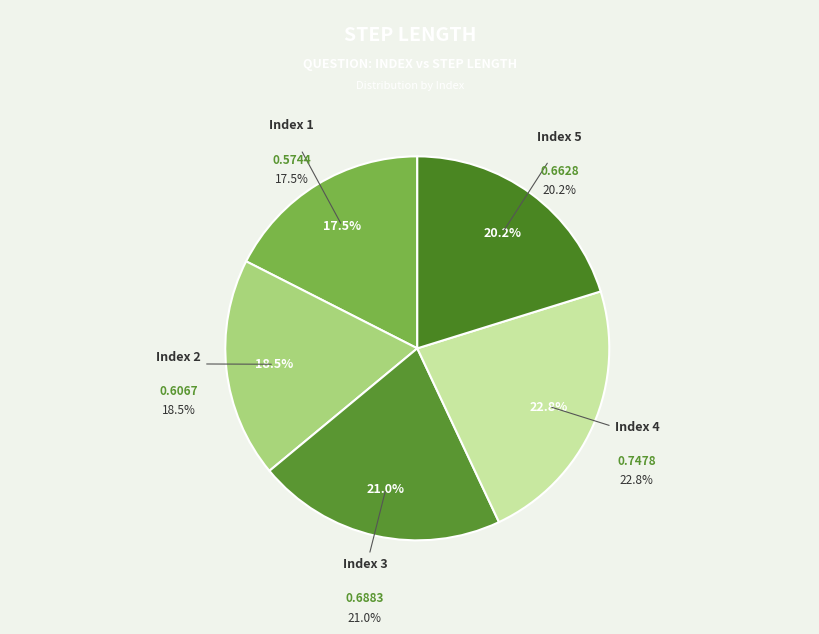

True or false: 1 accounts for 18% of the total.

True